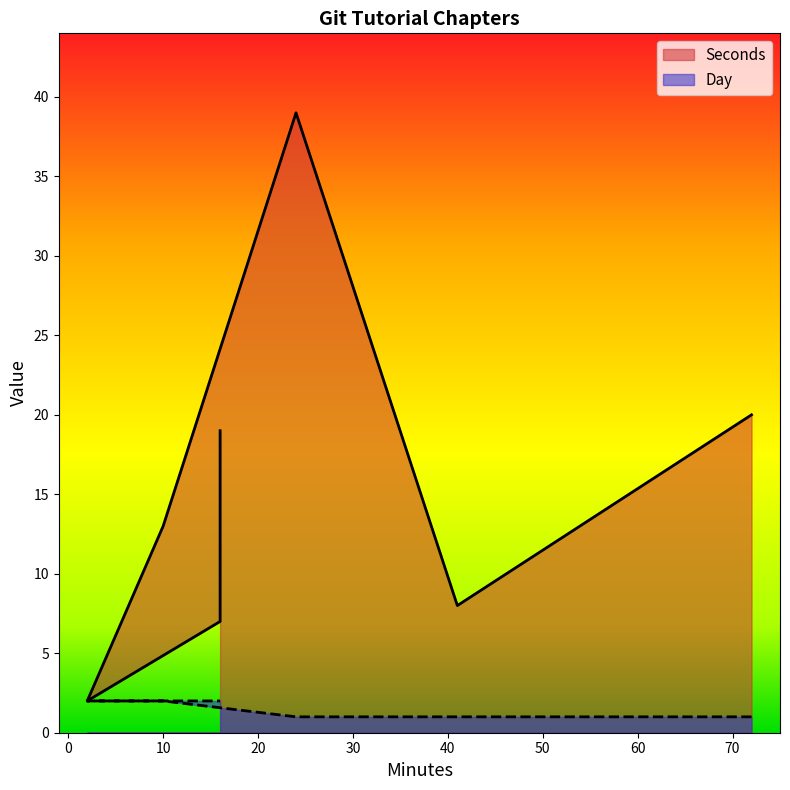

What position from the left is 01. git基本概念?

1